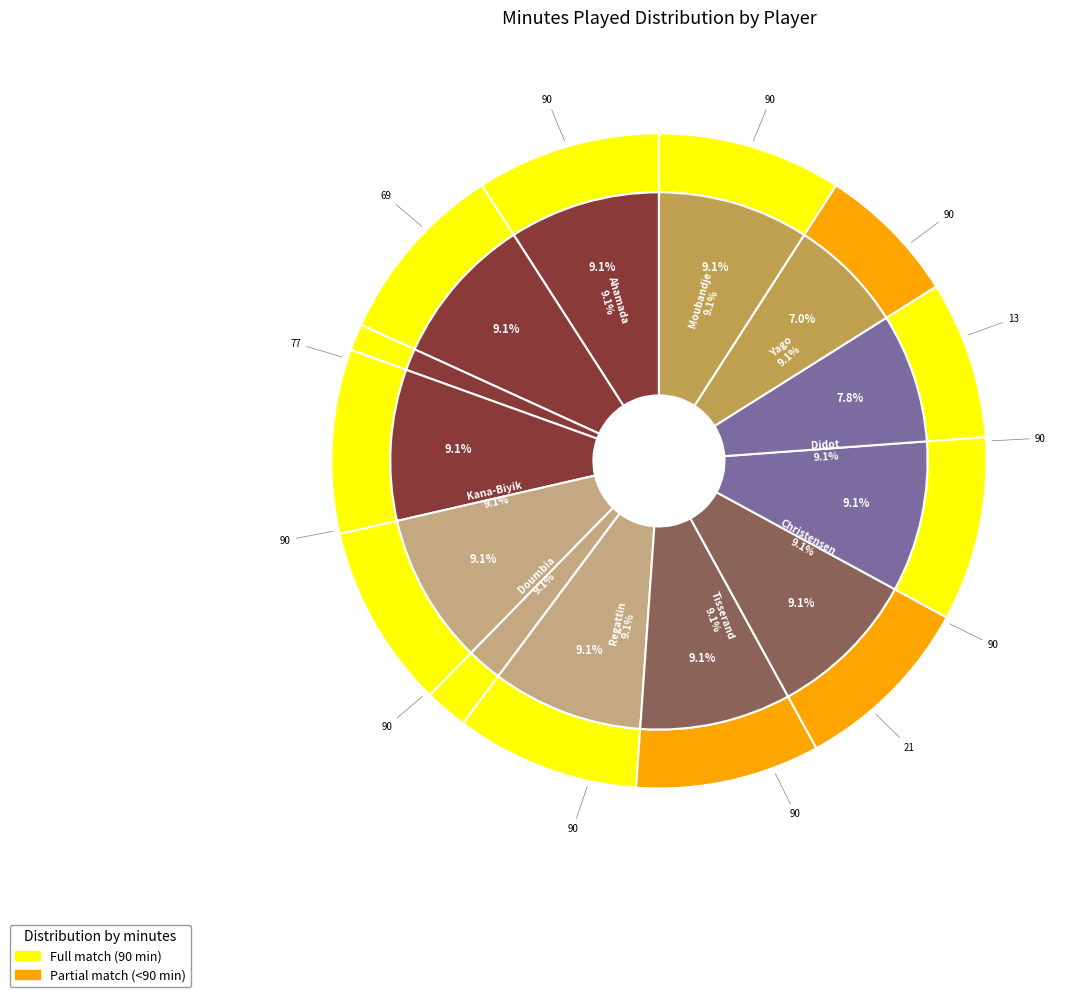

Which category has the smallest portion of the pie?

Alexis Blin